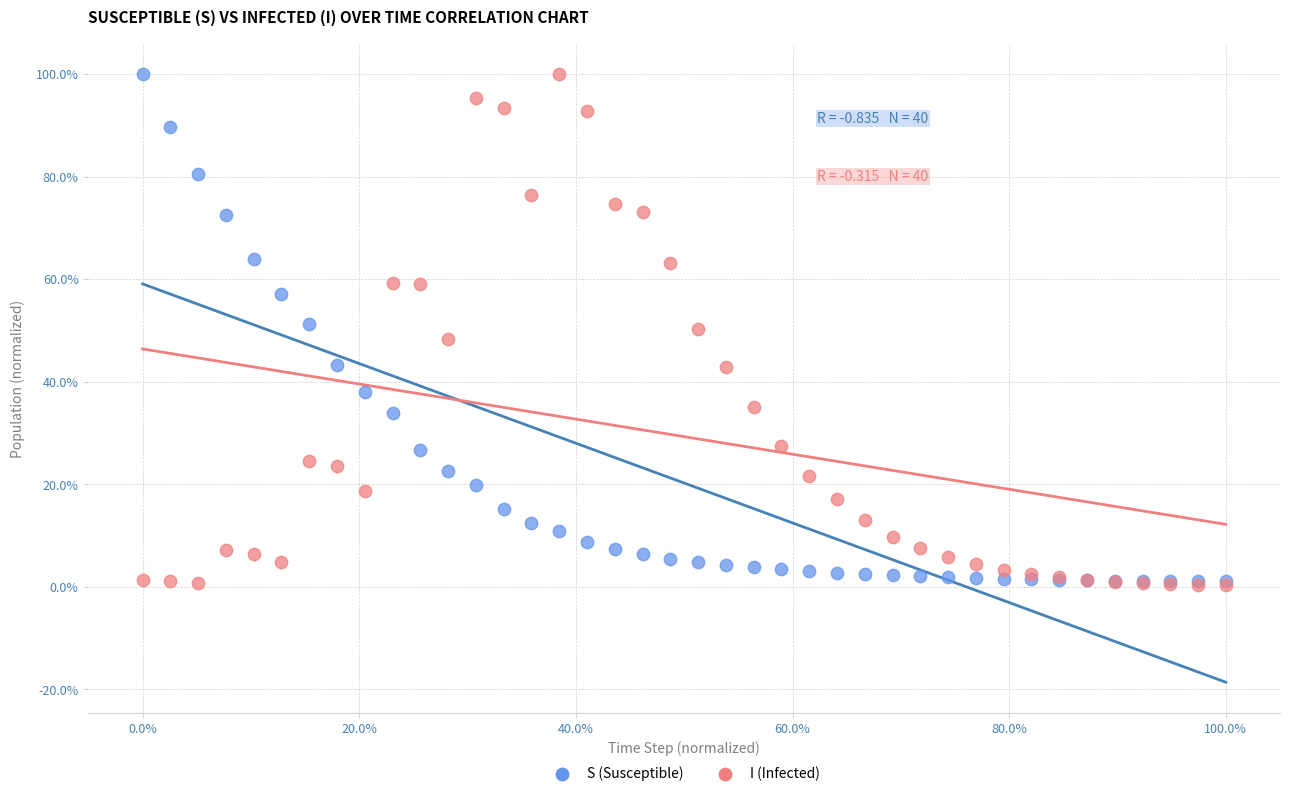

What are all the series names shown in the legend?

S (Susceptible), I (Infected)